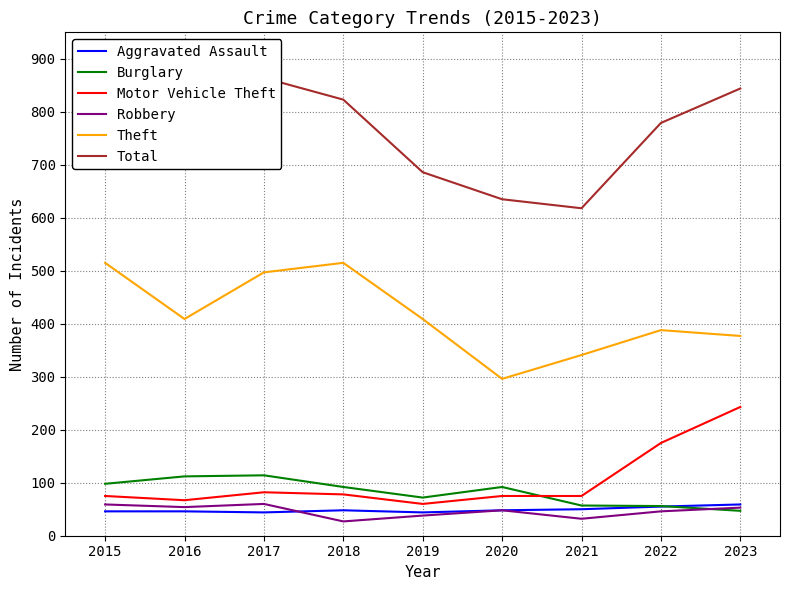

True or false: Theft has more than 0 interior local peaks.

True